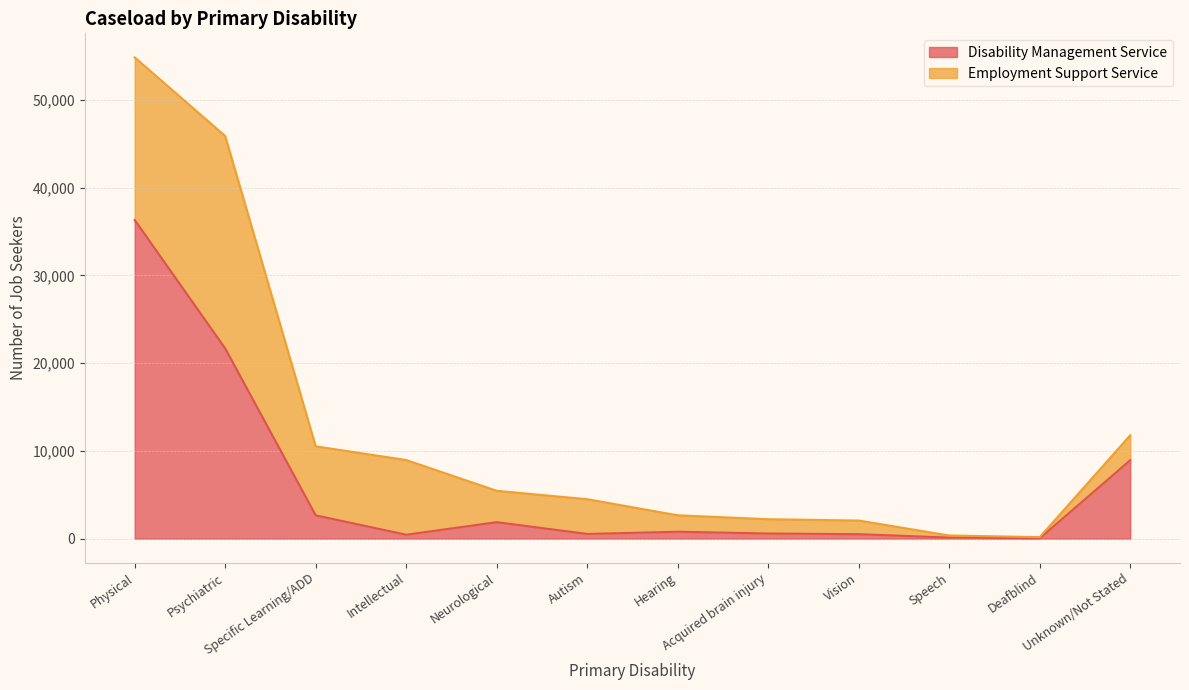

List the labels in order of value, largest first.

Physical, Psychiatric, Unknown/Not Stated, Specific Learning/ADD, Neurological, Hearing, Acquired brain injury, Autism, Vision, Intellectual, Speech, Deafblind